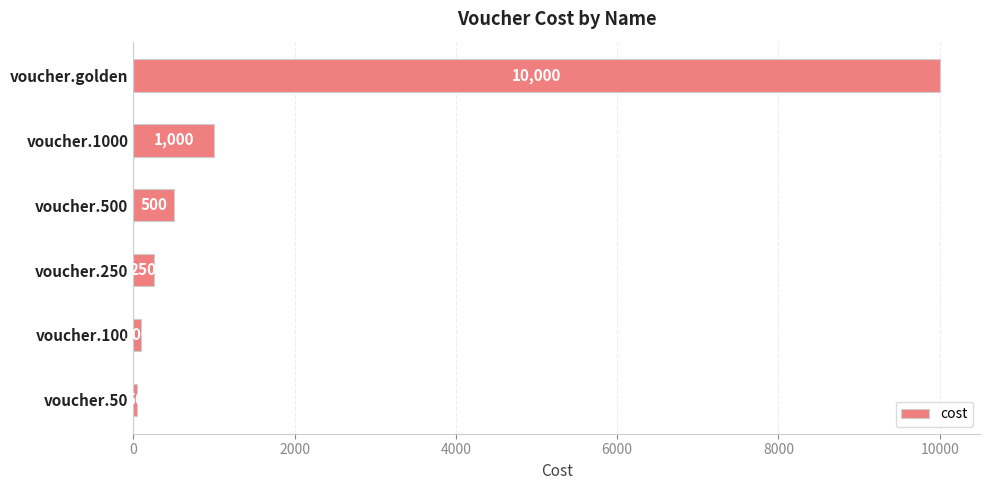

Reading top to bottom, what are all the values shown in this chart?

10000	1000	500	250	100	50